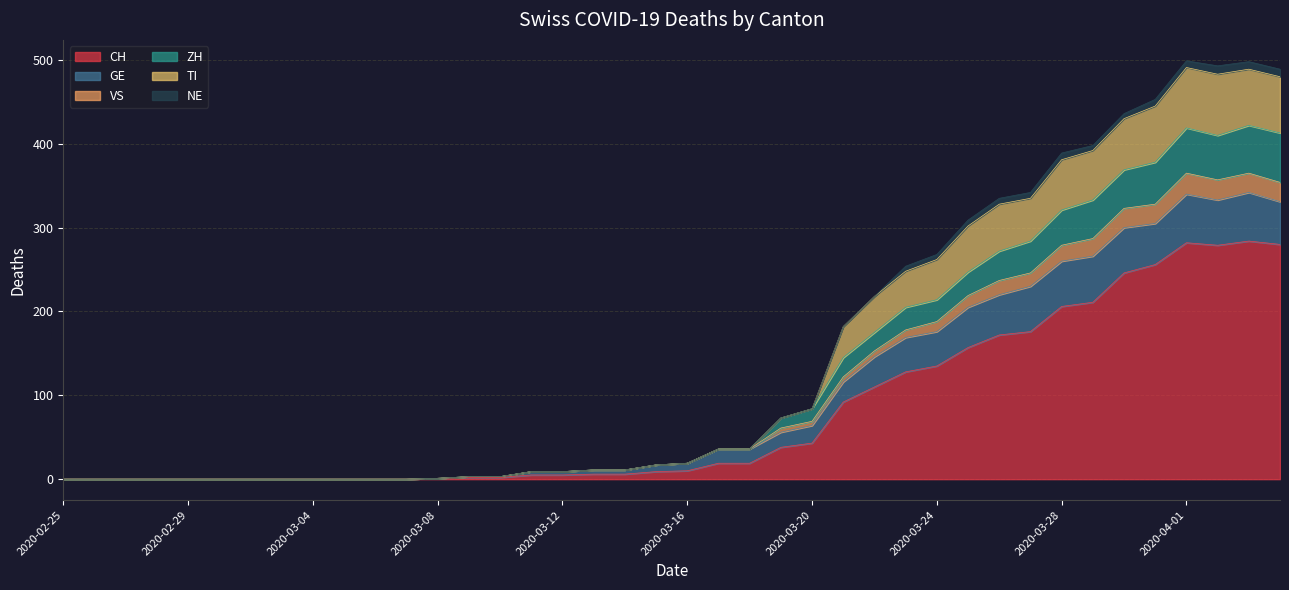

True or false: TI has more than 0 points higher than both neighbors.

True